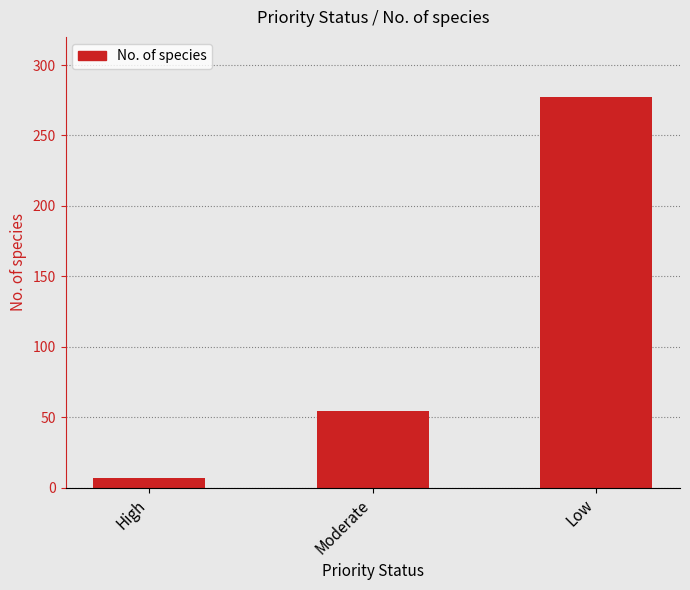

What is the sum of all values?

338